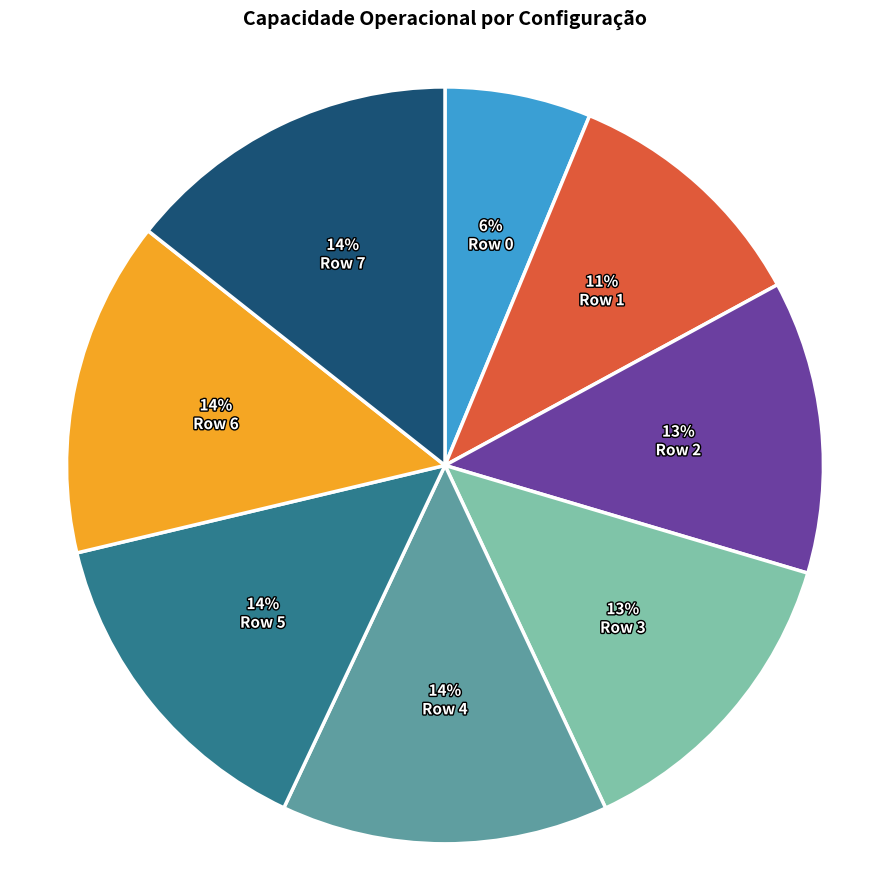

To the nearest percent, what is the average slice percentage?

12%